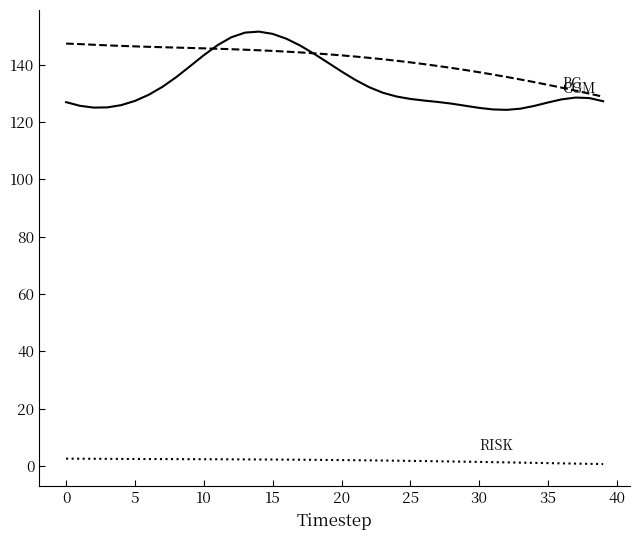

What is the maximum value shown in the chart?

151.5